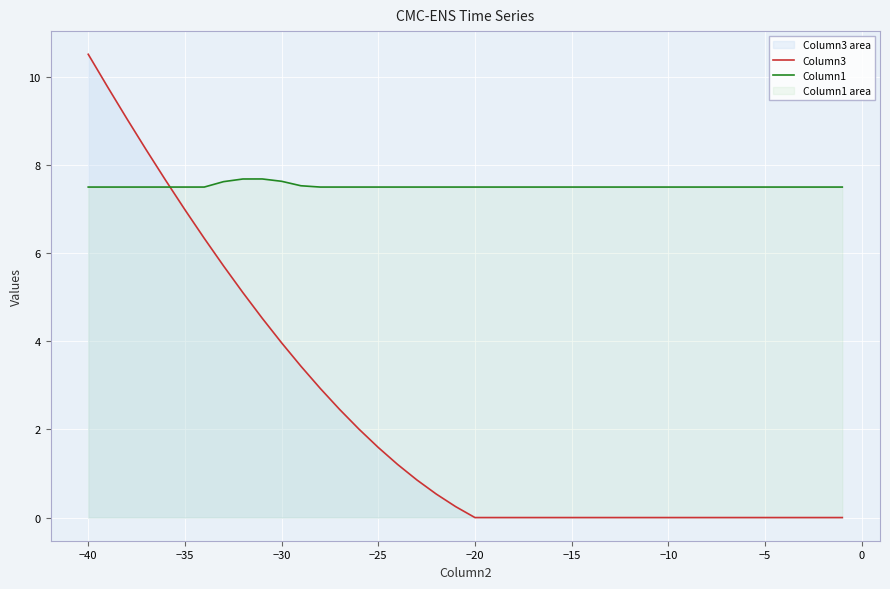

Which series has the largest range (max minus min)?

Column3